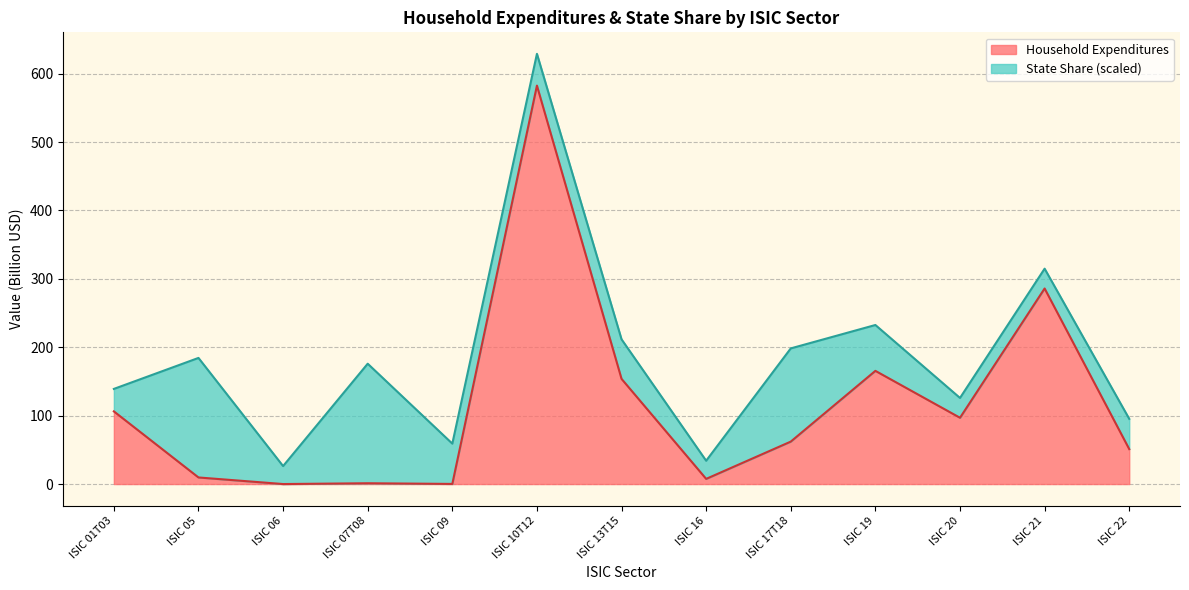

Between ISIC 16 and ISIC 06, which is larger?

ISIC 16